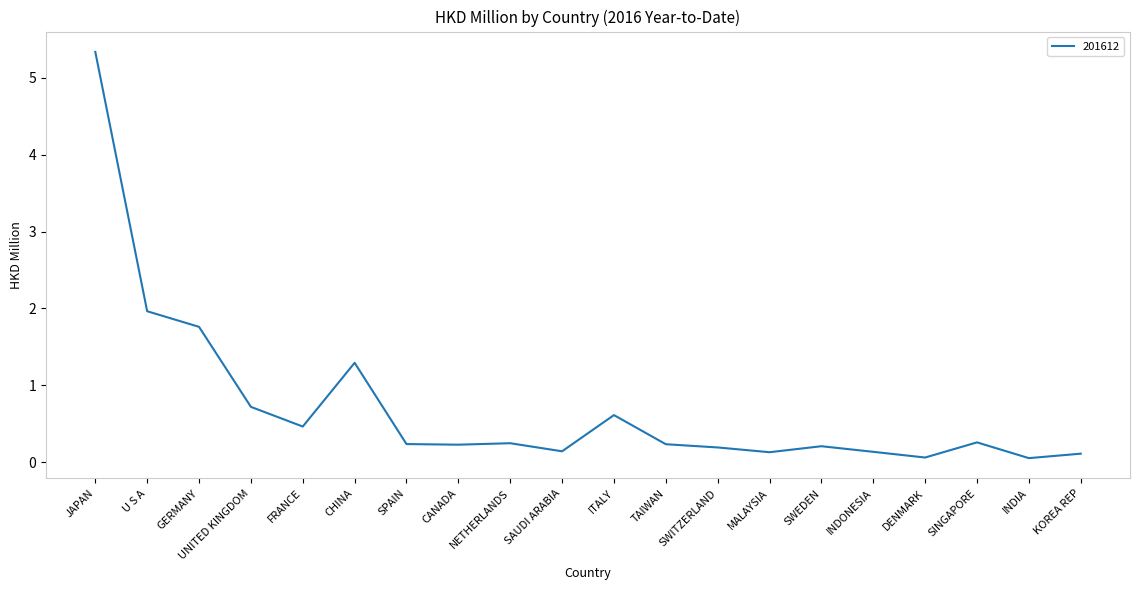

The value at GERMANY is 0.7. True or false?

False